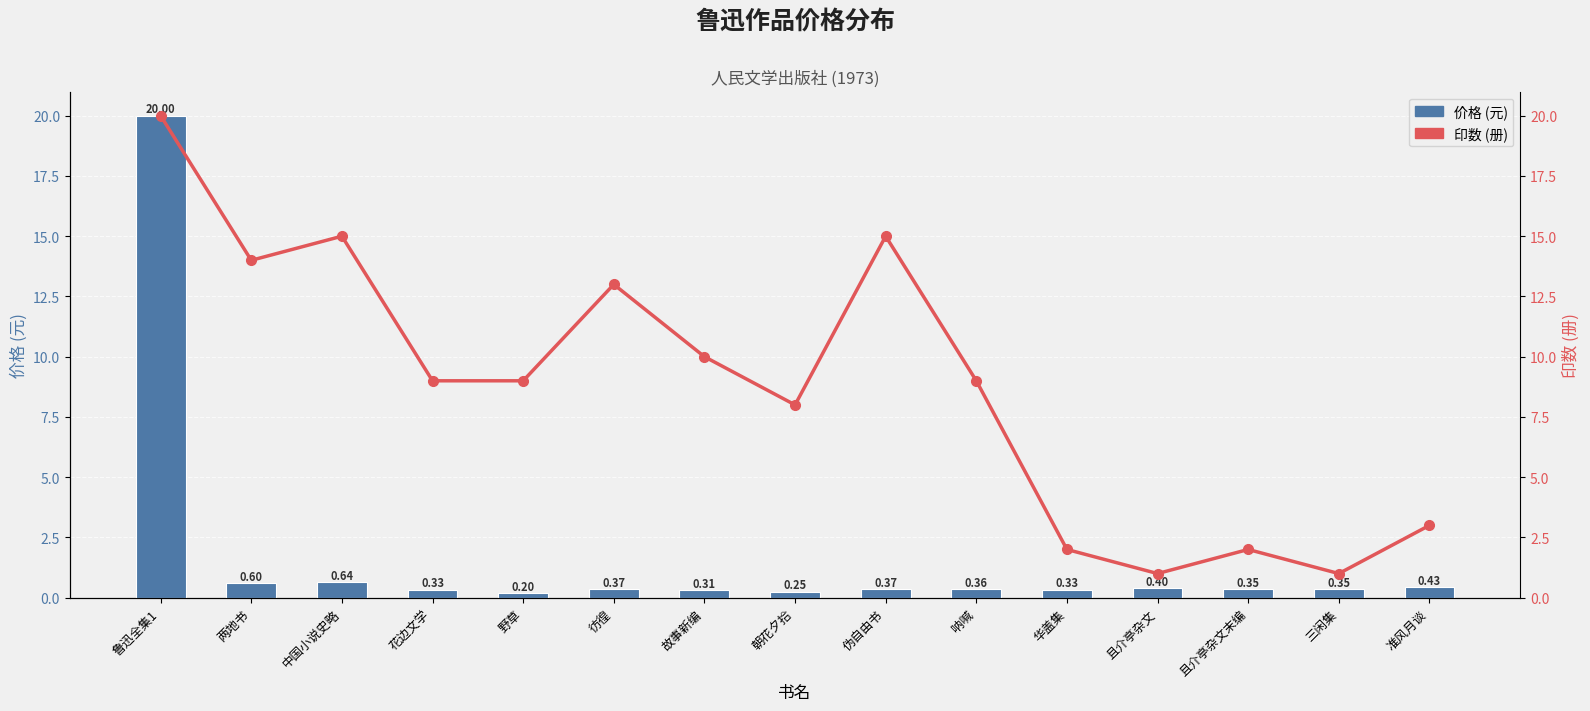

Are the bars horizontal?

No